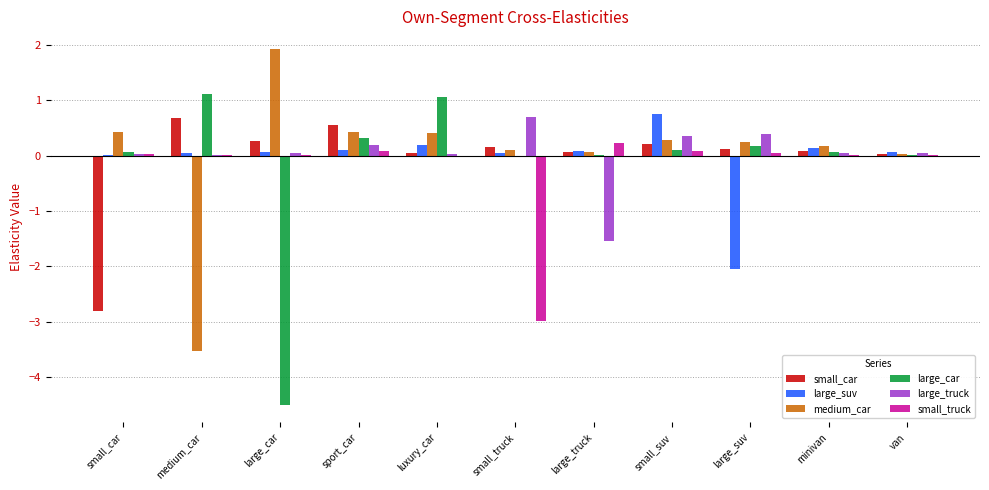

The large_truck series shows 0.0 at medium_car. True or false?

True